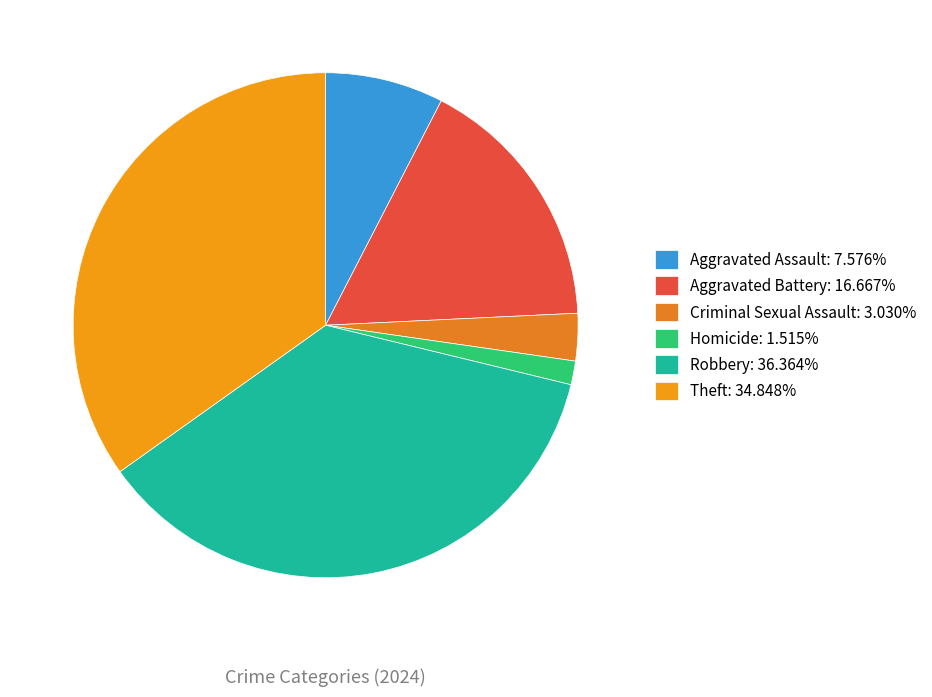

To the nearest percent, what is the average slice percentage?

17%